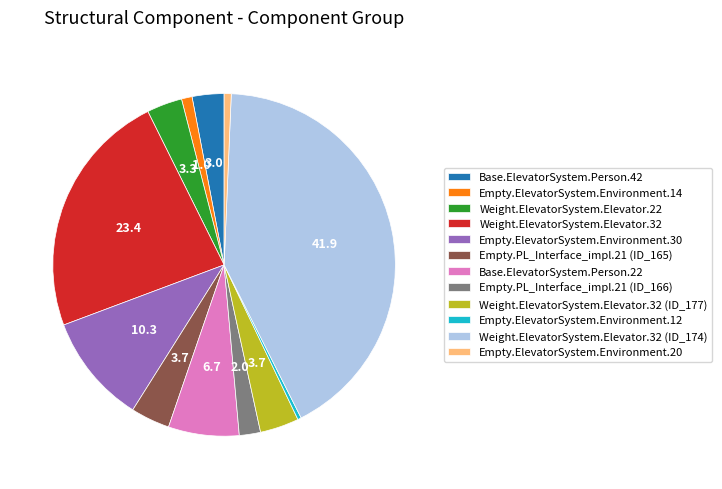

Is it true that Weight.ElevatorSystem.Elevator.22 is 14% of the pie?

False